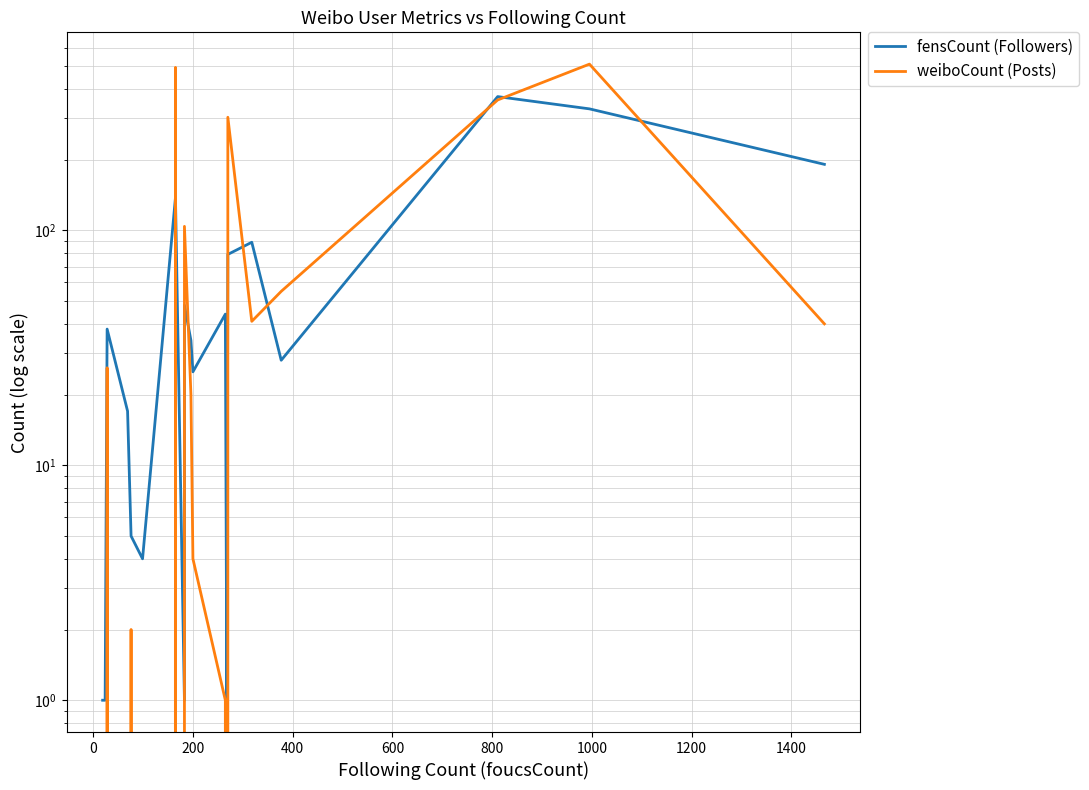

Does the chart display data point markers on the line(s)?

No